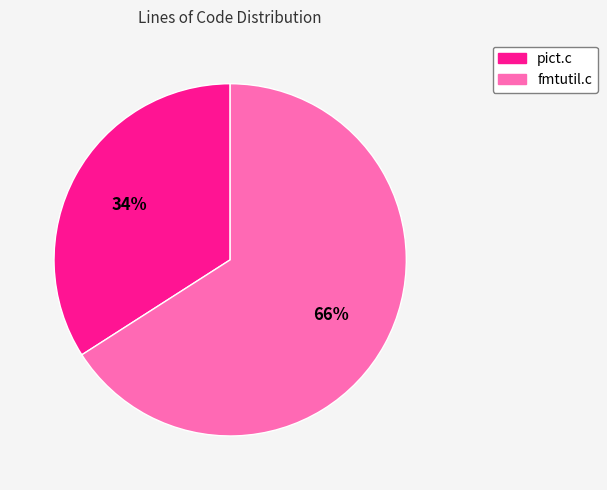

Which slice represents more than half of the pie?

fmtutil.c